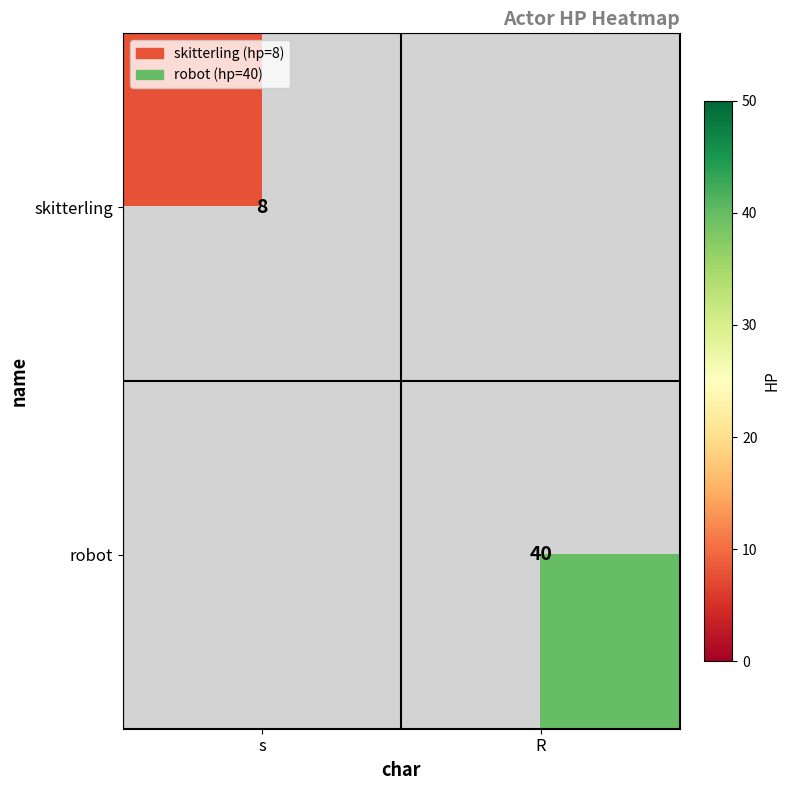

True or false: skitterling has a value of 4.2 at s.

False